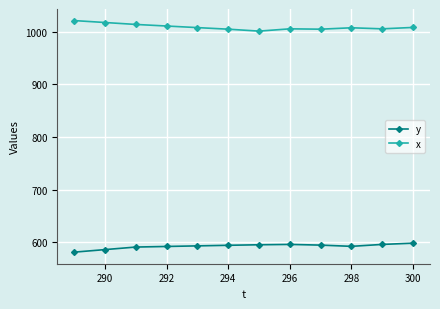

What is the minimum value for x?

1000.8